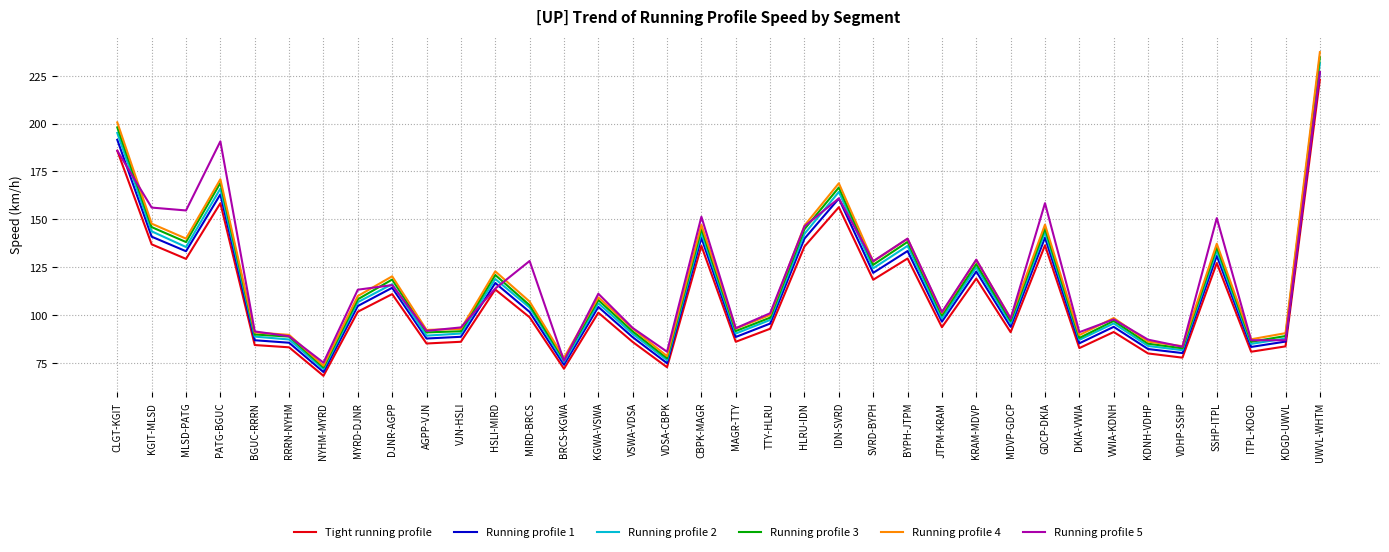

Read the Tight running profile value at DKIA-VWIA.

82.7